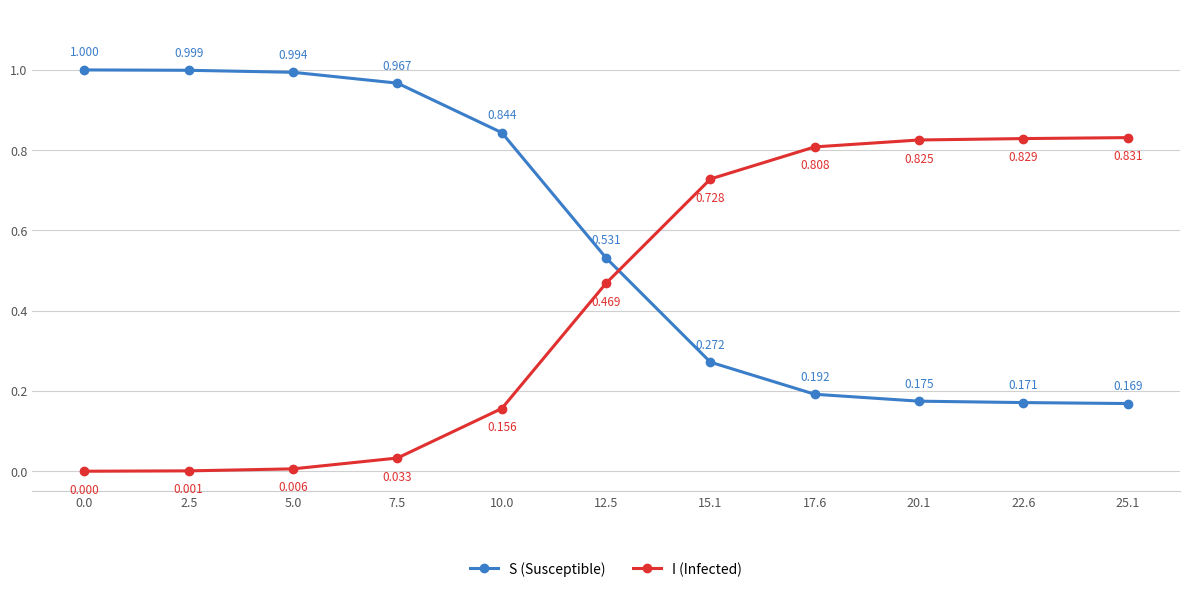

At 22.6, list the series in order from smallest to largest.

S (Susceptible), I (Infected)